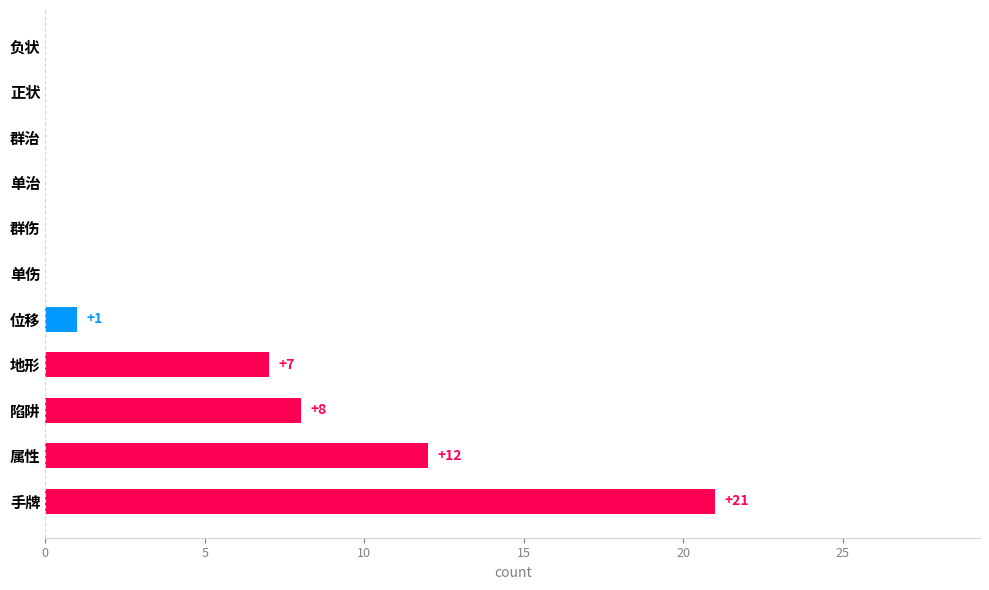

The chart shows a value of 14 at 群治. True or false?

False